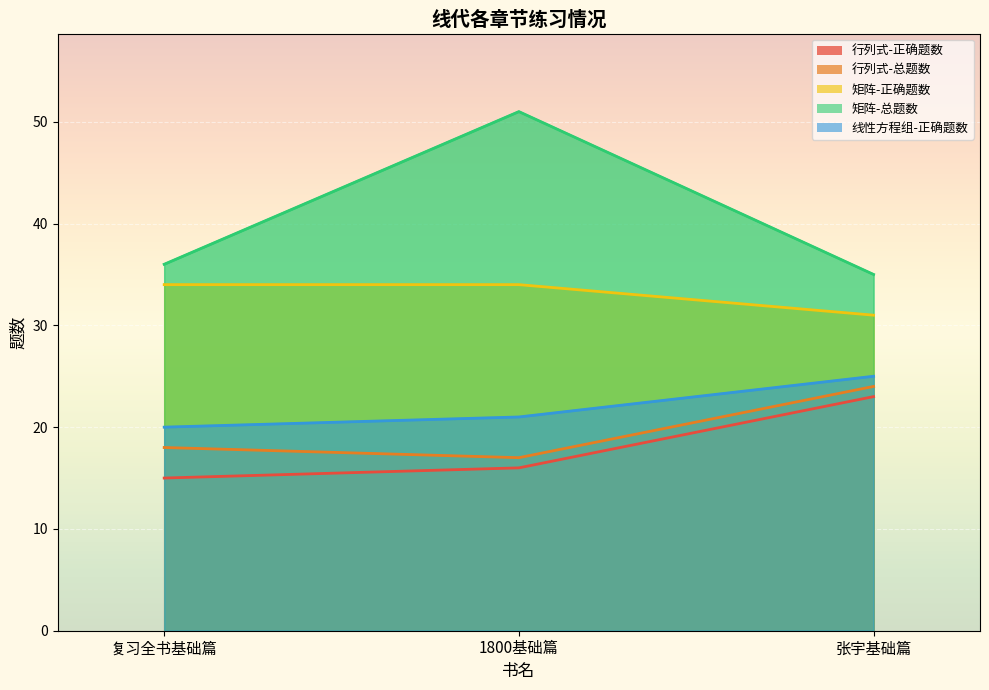

What is the label of the 2nd point from the right?

1800基础篇